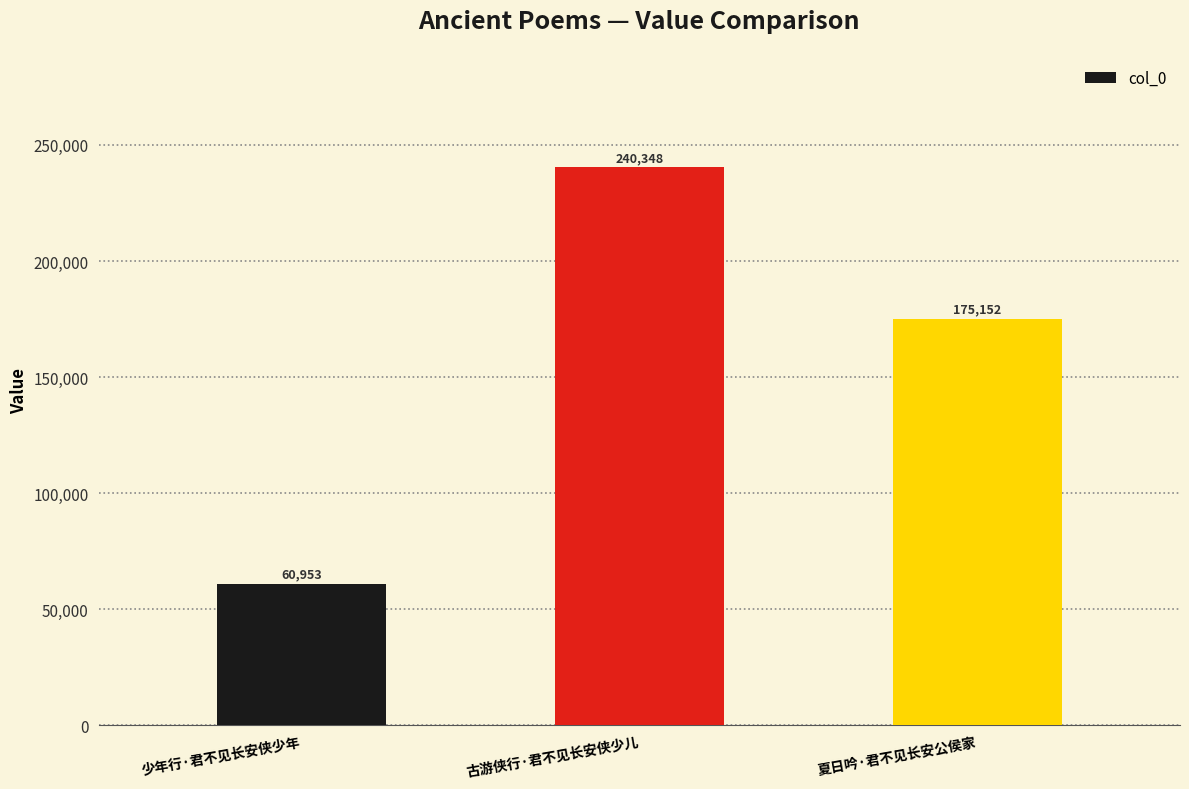

What position from the right is 古游侠行·君不见长安侠少儿?

2